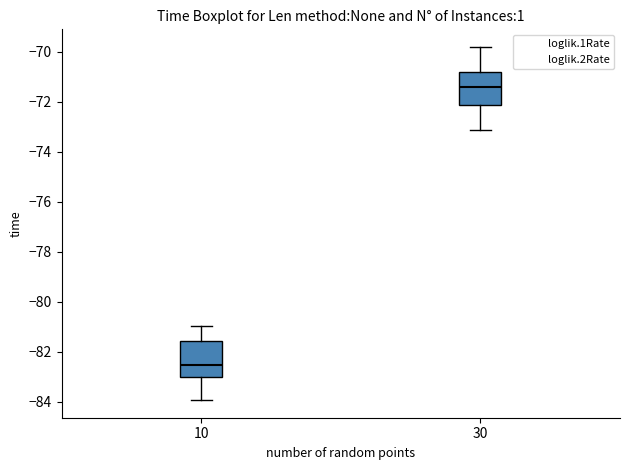

Which box's median line is the highest?

30